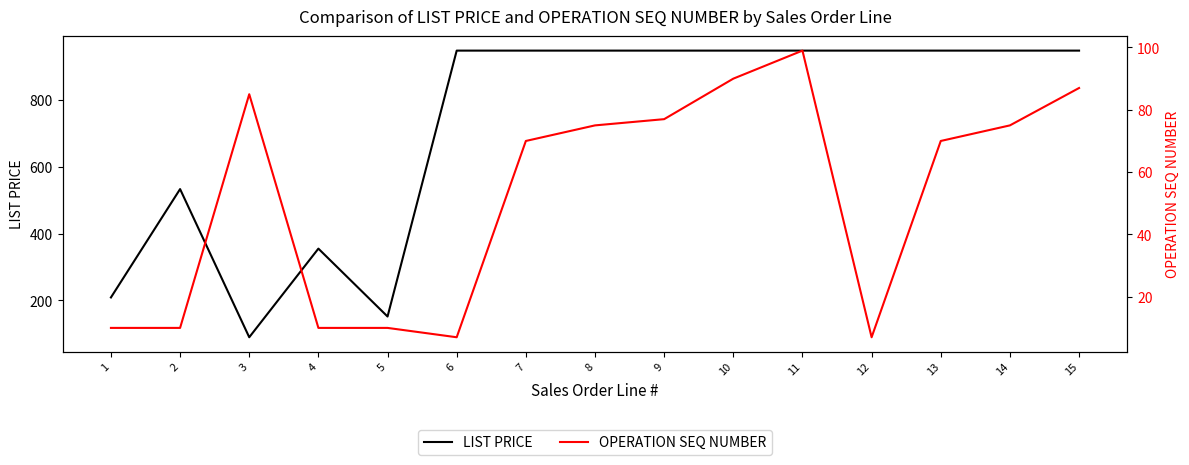

The LIST PRICE series shows 947 at 7. True or false?

True